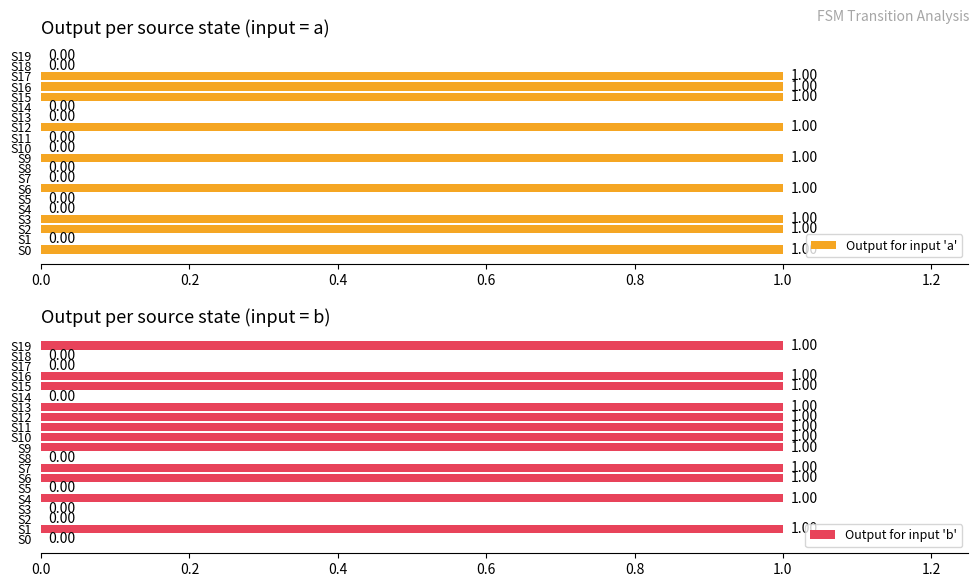

List the series in order of their peak value, lowest first.

Output for input 'a', Output for input 'b'